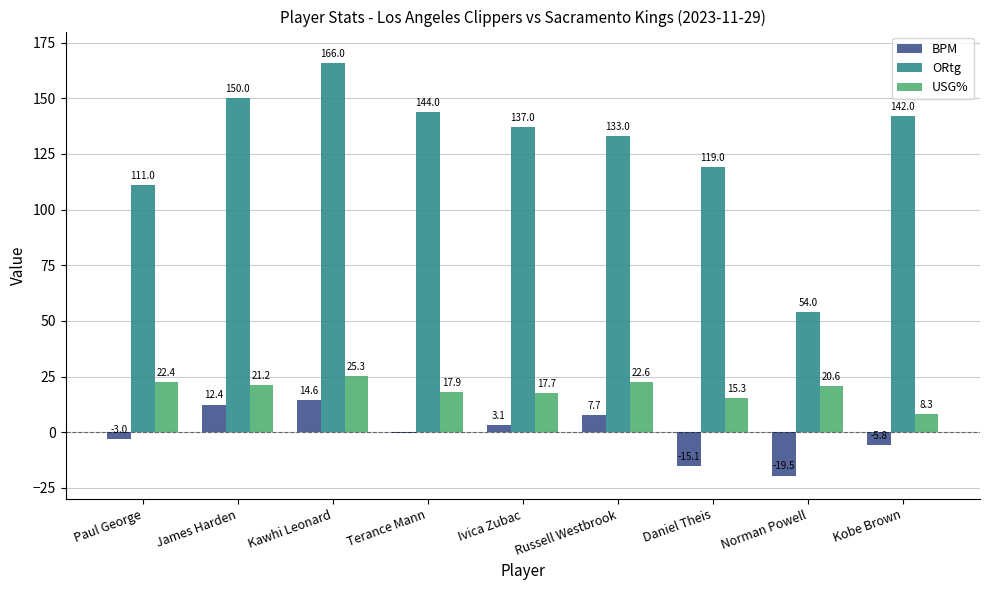

What is the total value across all series at Paul George?

130.4